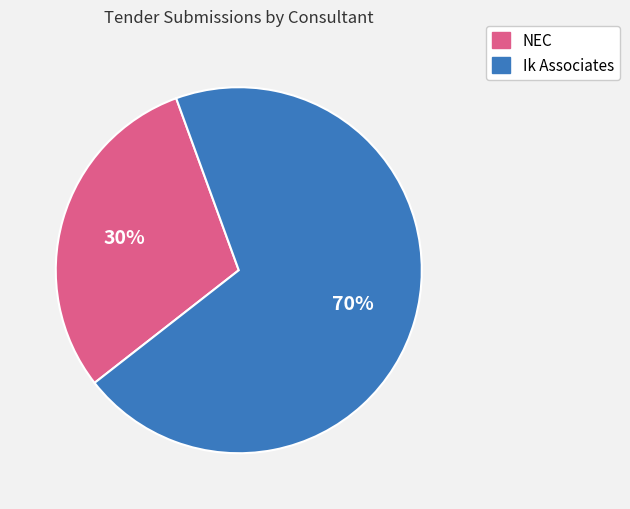

Which slice represents more than half of the pie?

Ik Associates